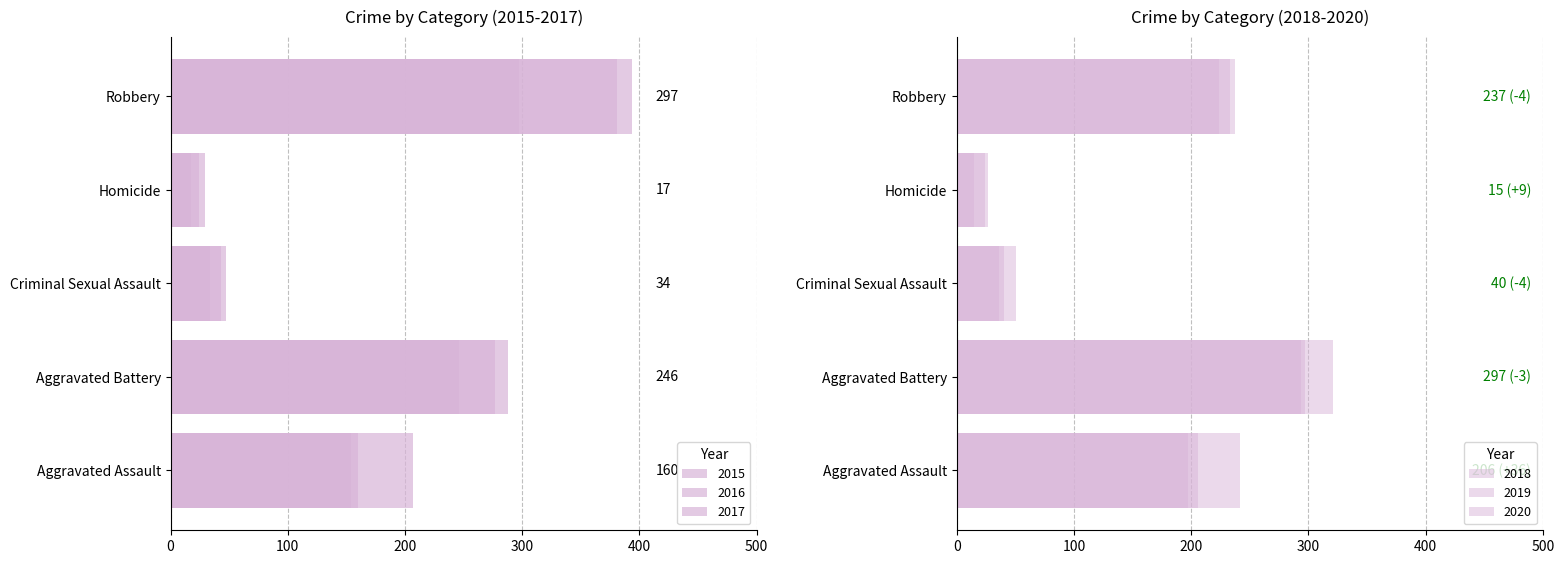

What is the sum of all 2019 values?

820